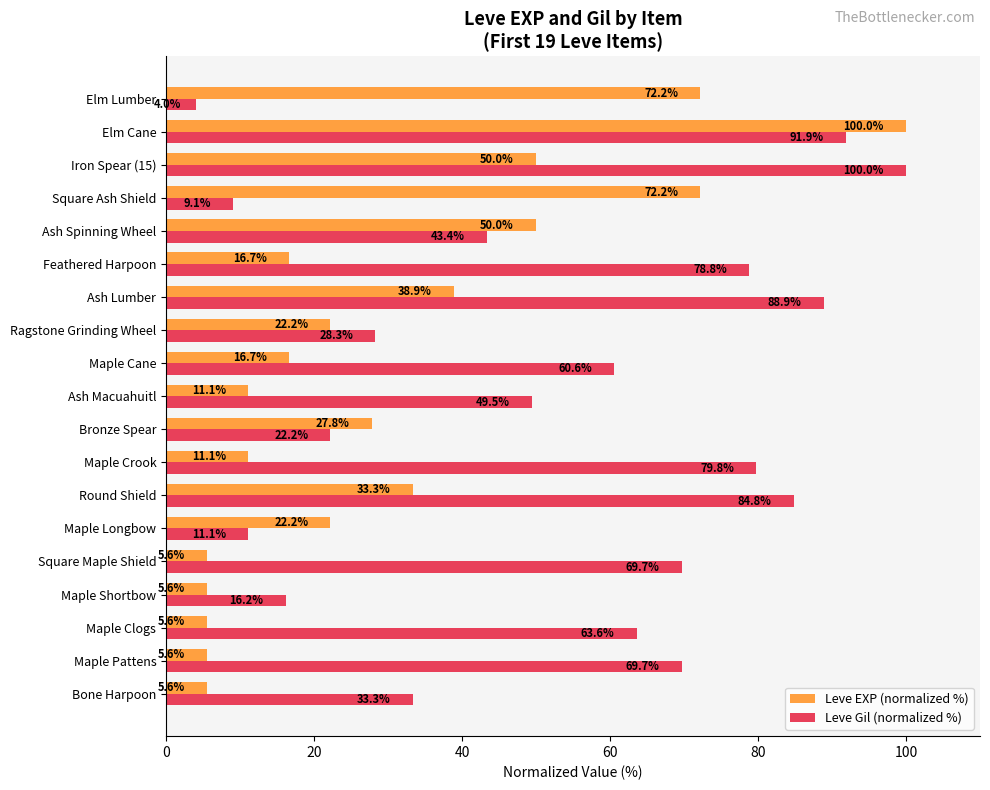

At which category is the sum across all series the highest?

Elm Cane